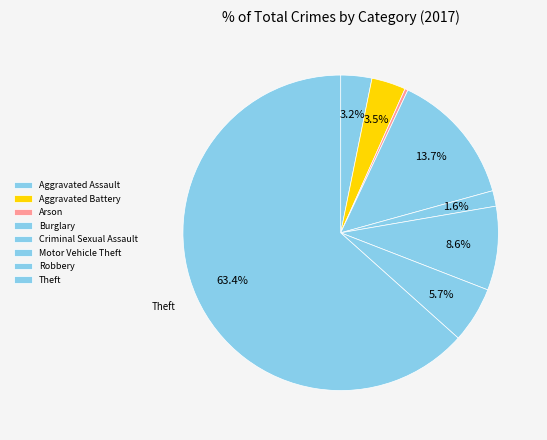

To the nearest percent, what is the combined percentage of Motor Vehicle Theft and Aggravated Battery?

12%